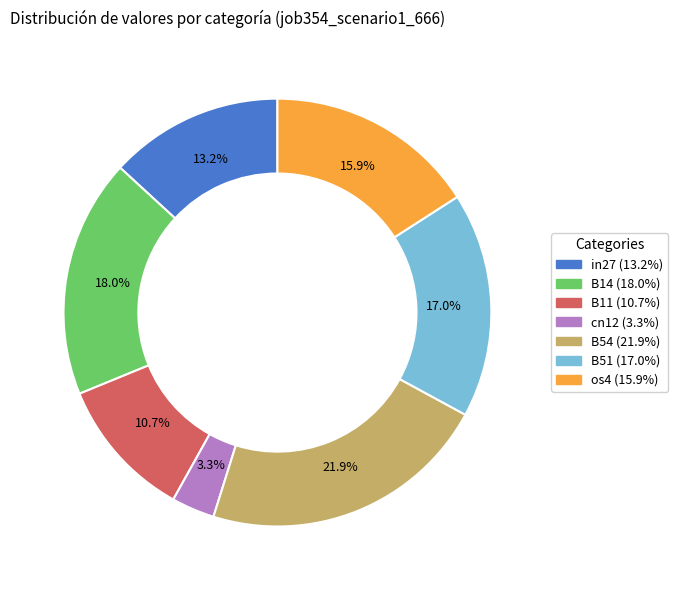

Which has a higher value, os4 or in27?

os4